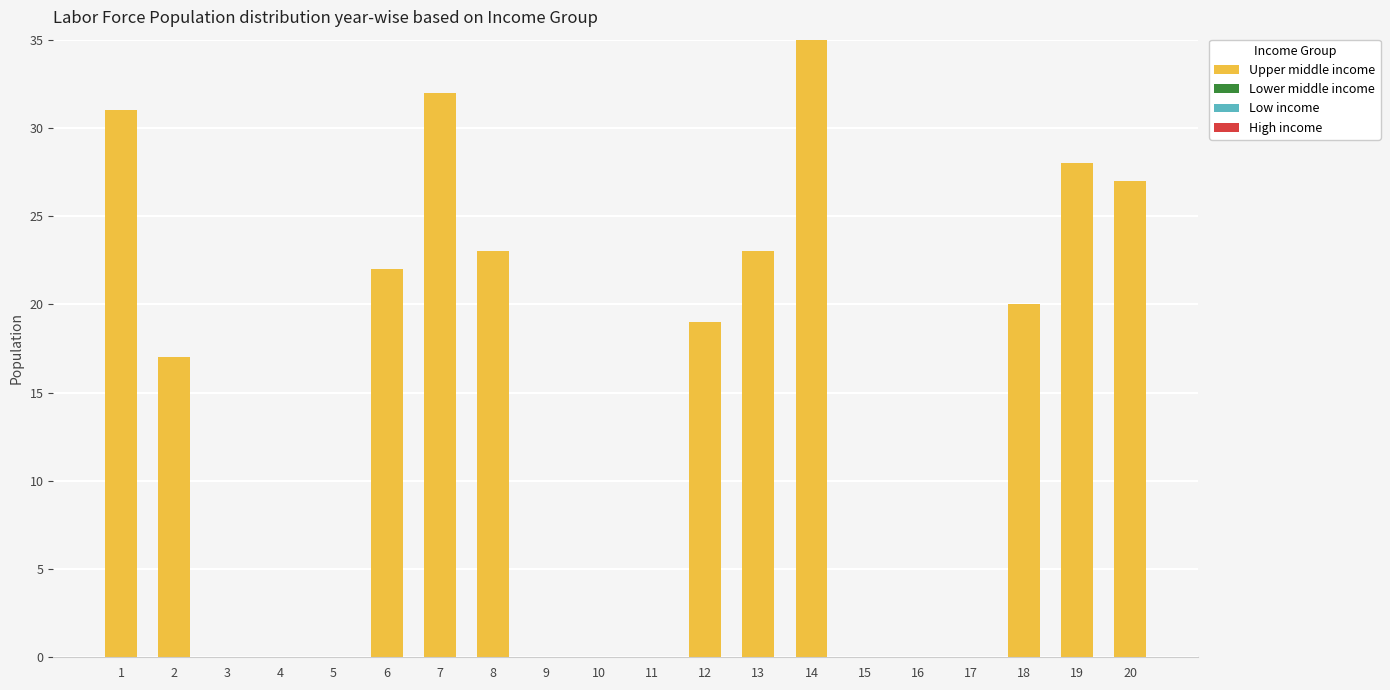

What is the maximum value shown in the chart?

35